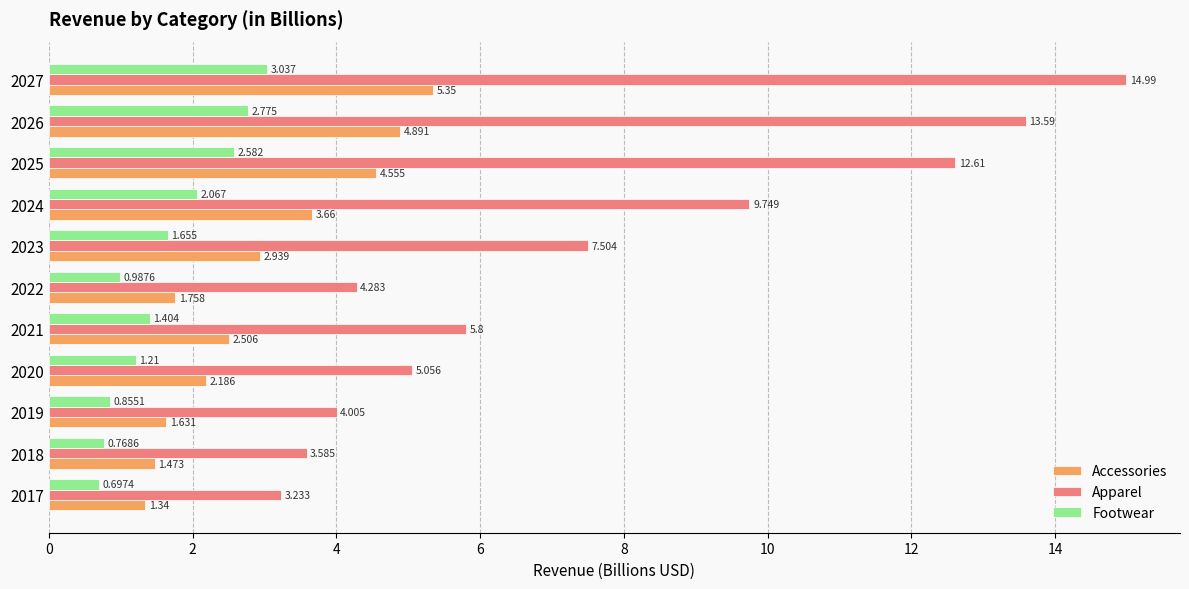

What is the difference between the second highest and second lowest values in the Apparel series?

10.0